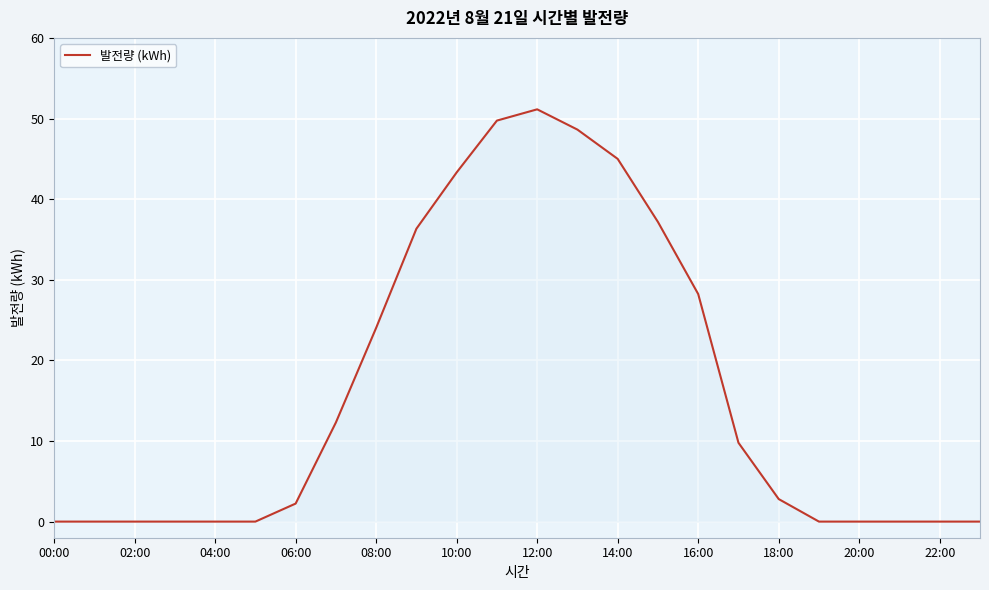

What is the difference between the maximum and minimum values?

51.1